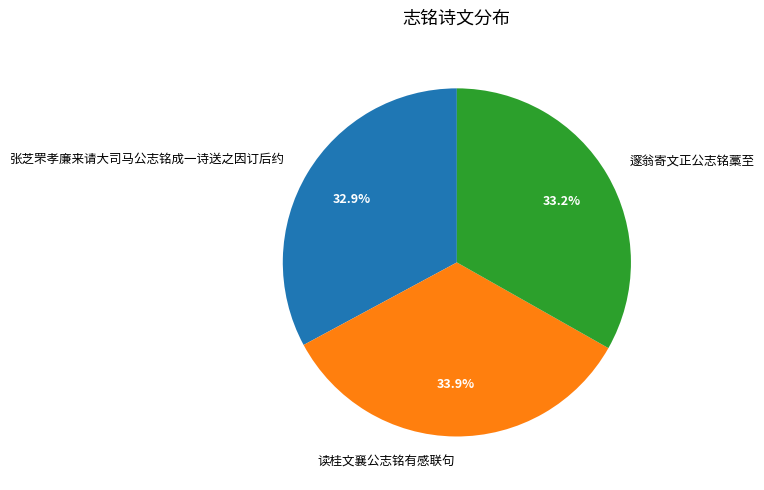

To the nearest percent, what portion does 邃翁寄文正公志铭藁至 represent?

33%